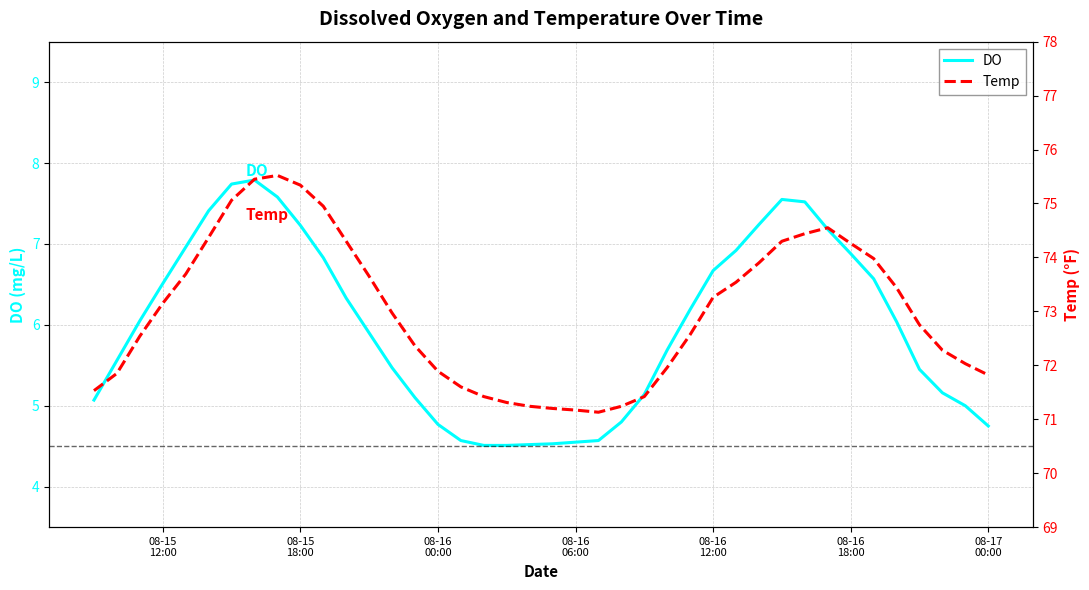

Reading left to right, extract all data points from this chart.

DO: 5.1	5.6	6.0	6.5	7.0	7.4	7.7	7.8	7.6	7.2	6.8	6.3	5.9	5.5	5.1	4.8	4.6	4.5	4.5	4.5	4.5	4.5	4.6	4.8	5.1	5.7	6.2	6.7	6.9	7.2	7.5	7.5	7.2	6.9	6.6	6.0	5.5	5.2	5.0	4.8
Temp: 71.5	71.8	72.5	73.2	73.7	74.4	75.1	75.5	75.5	75.3	75.0	74.3	73.7	73.0	72.4	71.9	71.6	71.4	71.3	71.2	71.2	71.2	71.1	71.2	71.4	72.0	72.6	73.3	73.5	73.9	74.3	74.4	74.5	74.3	74.0	73.4	72.8	72.3	72.0	71.8